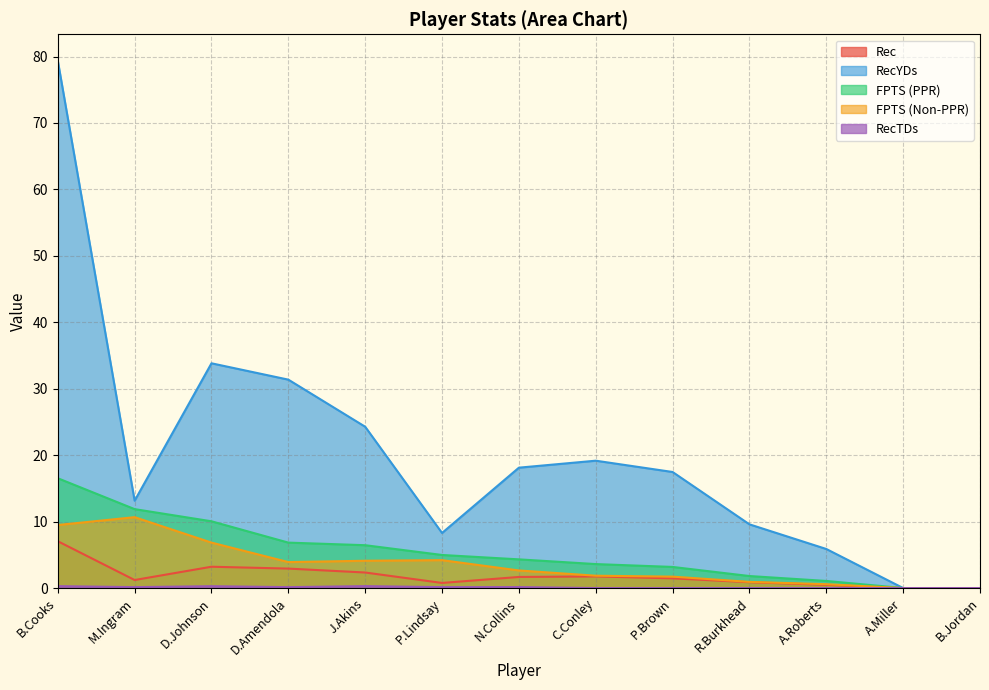

True or false: FPTS (Non-PPR) and RecTDs intersect in this chart.

False